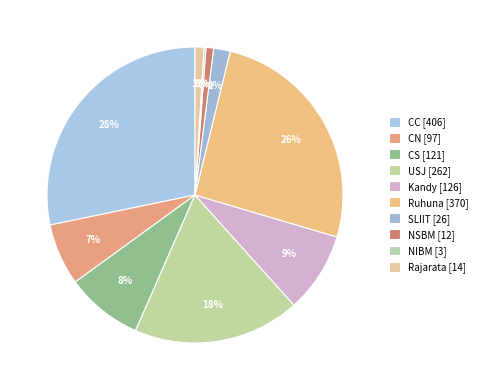

Approximately how many times larger is the value at USJ compared to Rajarata?

18.7